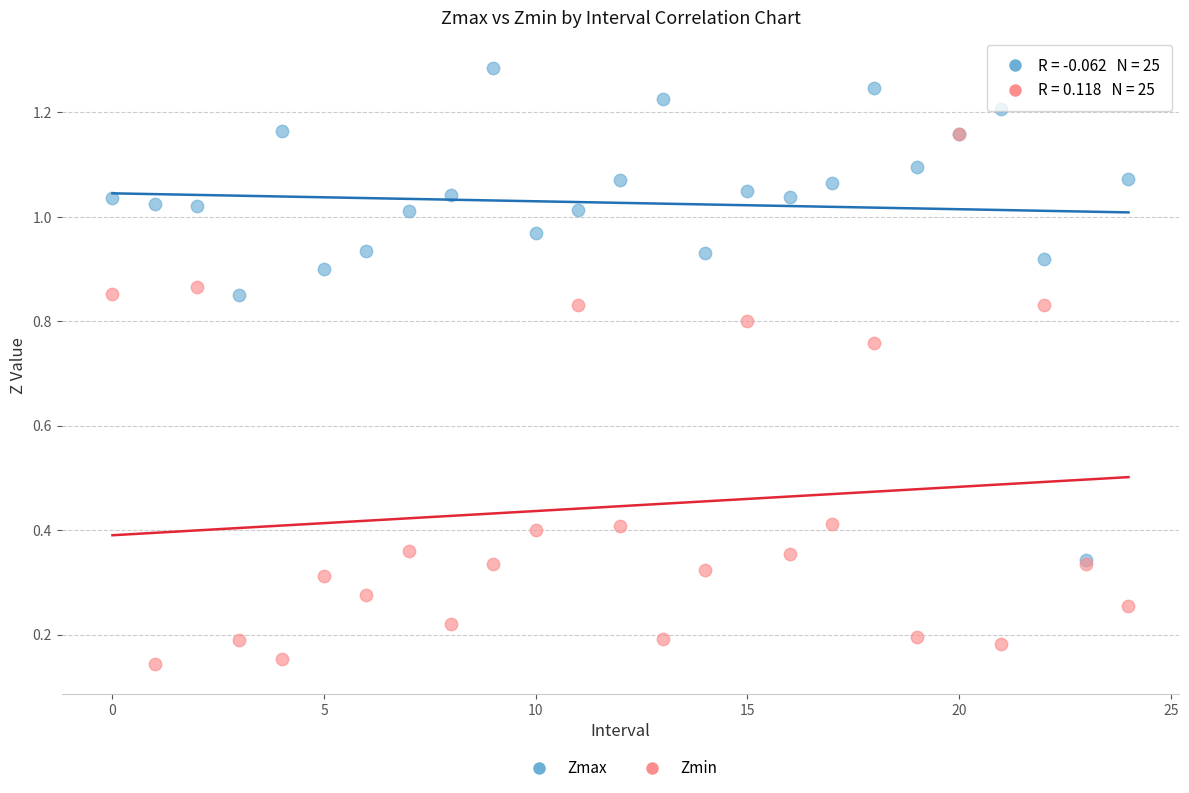

Which series reaches the minimum Y coordinate?

Zmin